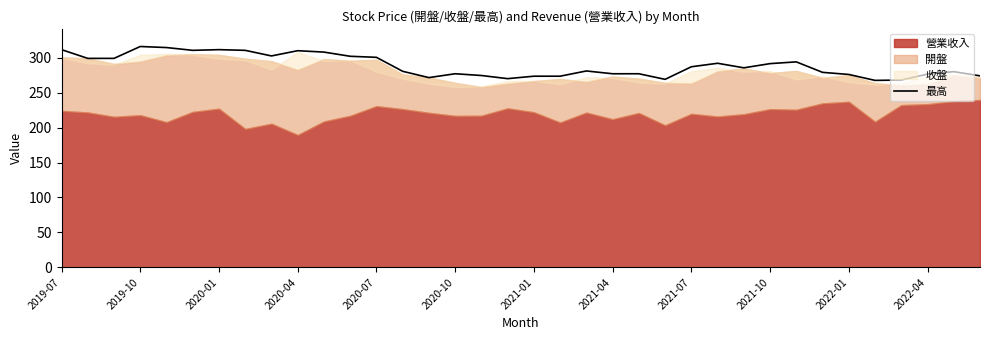

How many points are lower than both their immediate neighbors (excluding endpoints)?

7